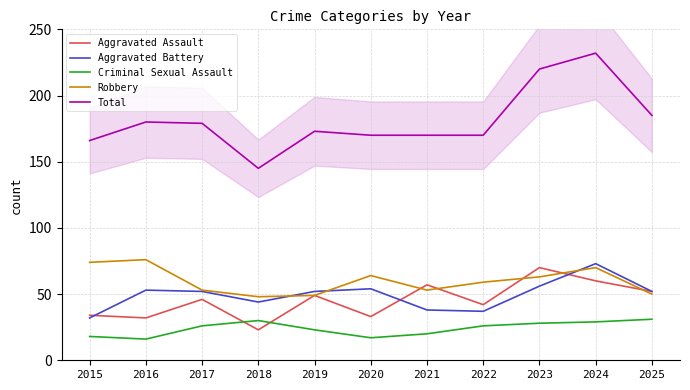

What is the difference between the maximum and minimum values in the Aggravated Battery series?

41